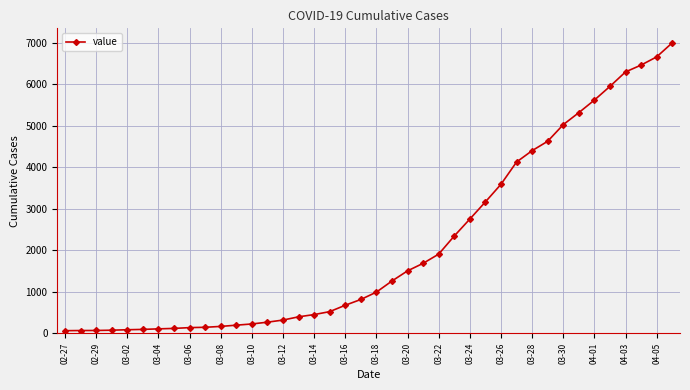

How many values are below 993?

20